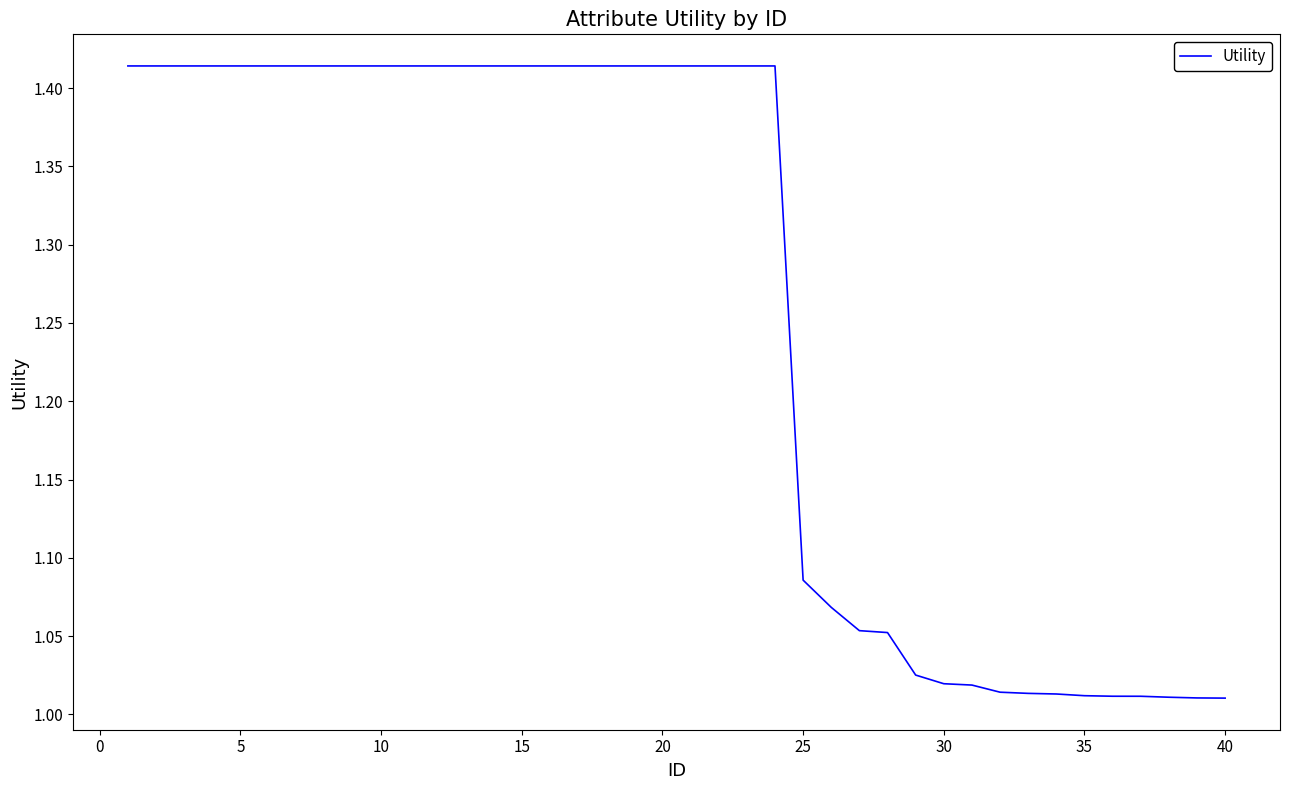

What is the difference between the maximum and minimum values?

0.4